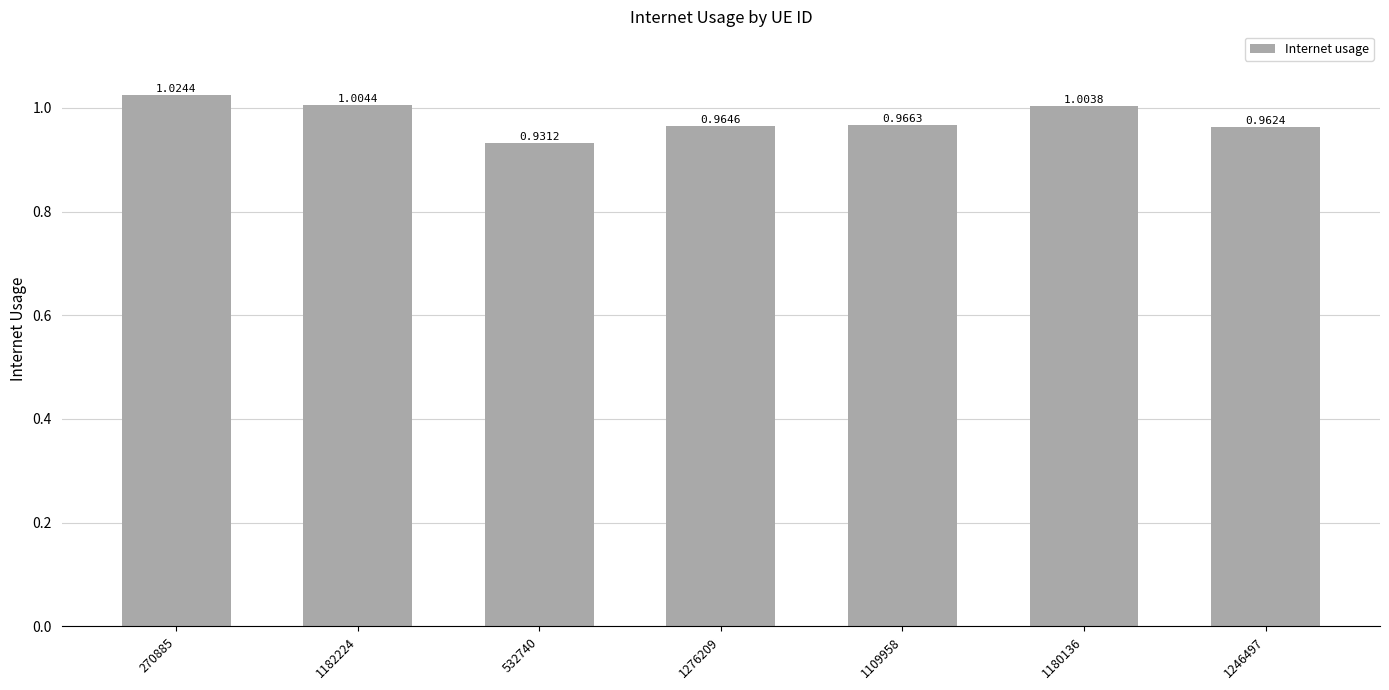

List the labels in order of value, smallest first.

532740, 1246497, 1276209, 1109958, 1180136, 1182224, 270885